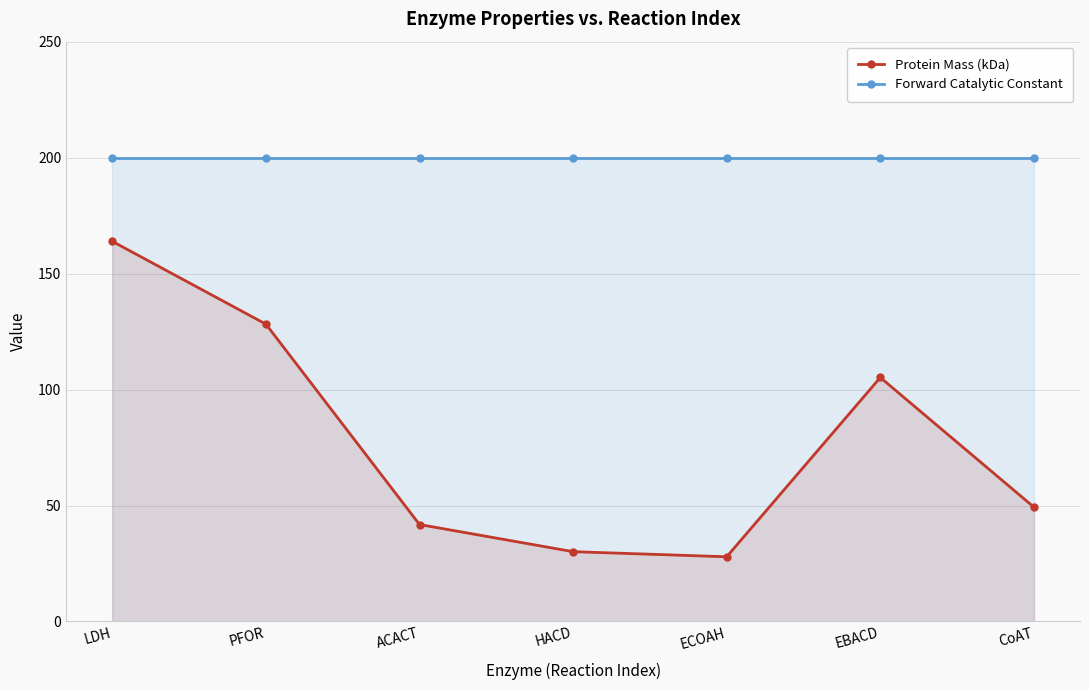

List the labels in order of Forward Catalytic Constant value, smallest first.

LDH, PFOR, ACACT, HACD, ECOAH, EBACD, CoAT